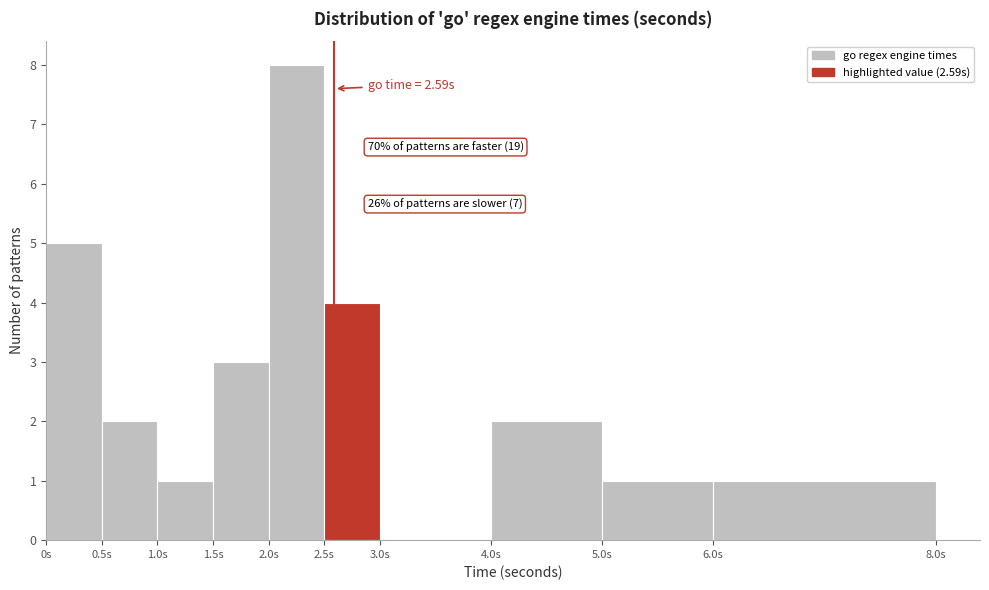

Over which range of the x-axis is the bar tallest?

2.0 to 2.5